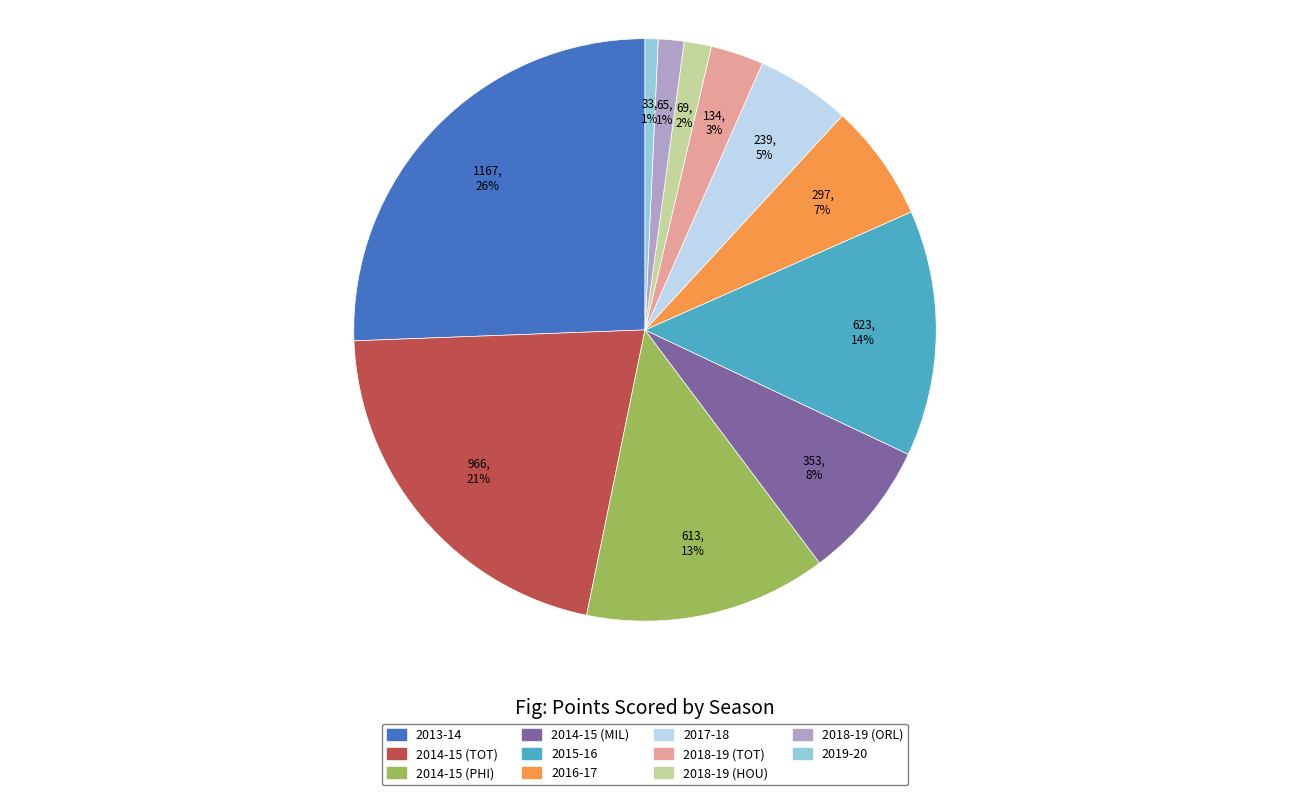

True or false: 2014-15 (PHI) accounts for 13% of the total.

True